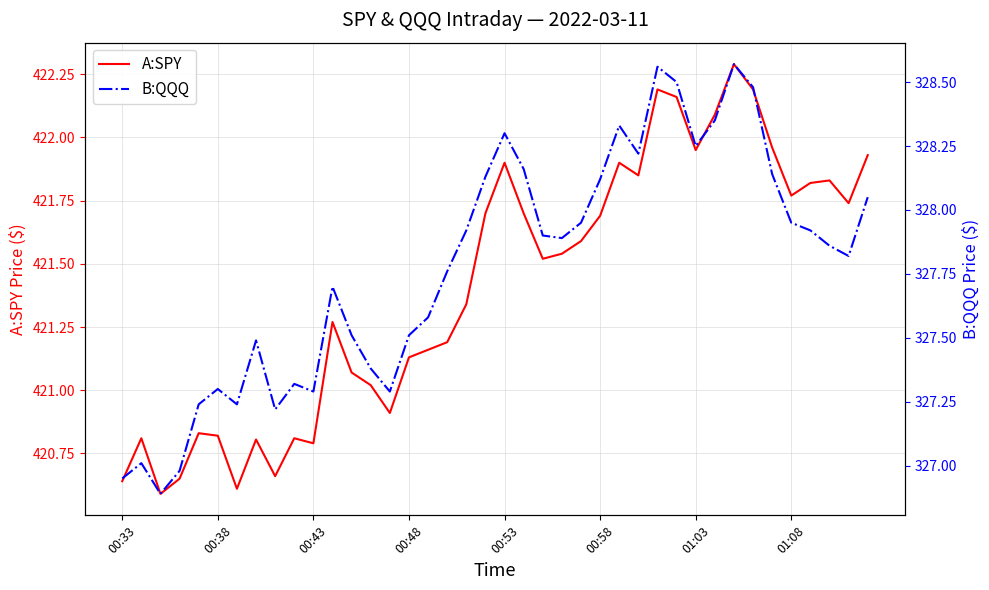

What is the value of the A:SPY point at the 6th from the left?

420.8